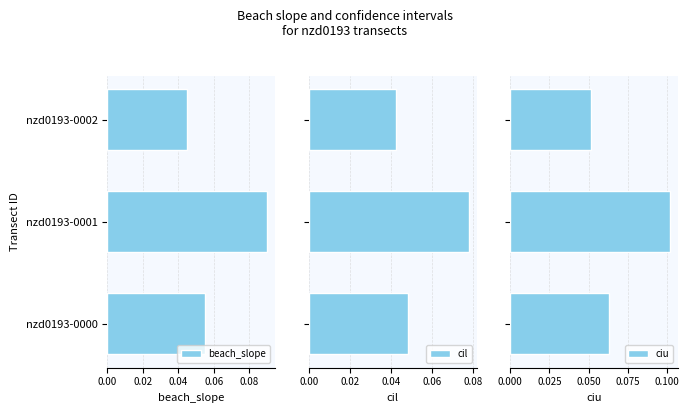

How many beach_slope values are between 0 and 1?

3